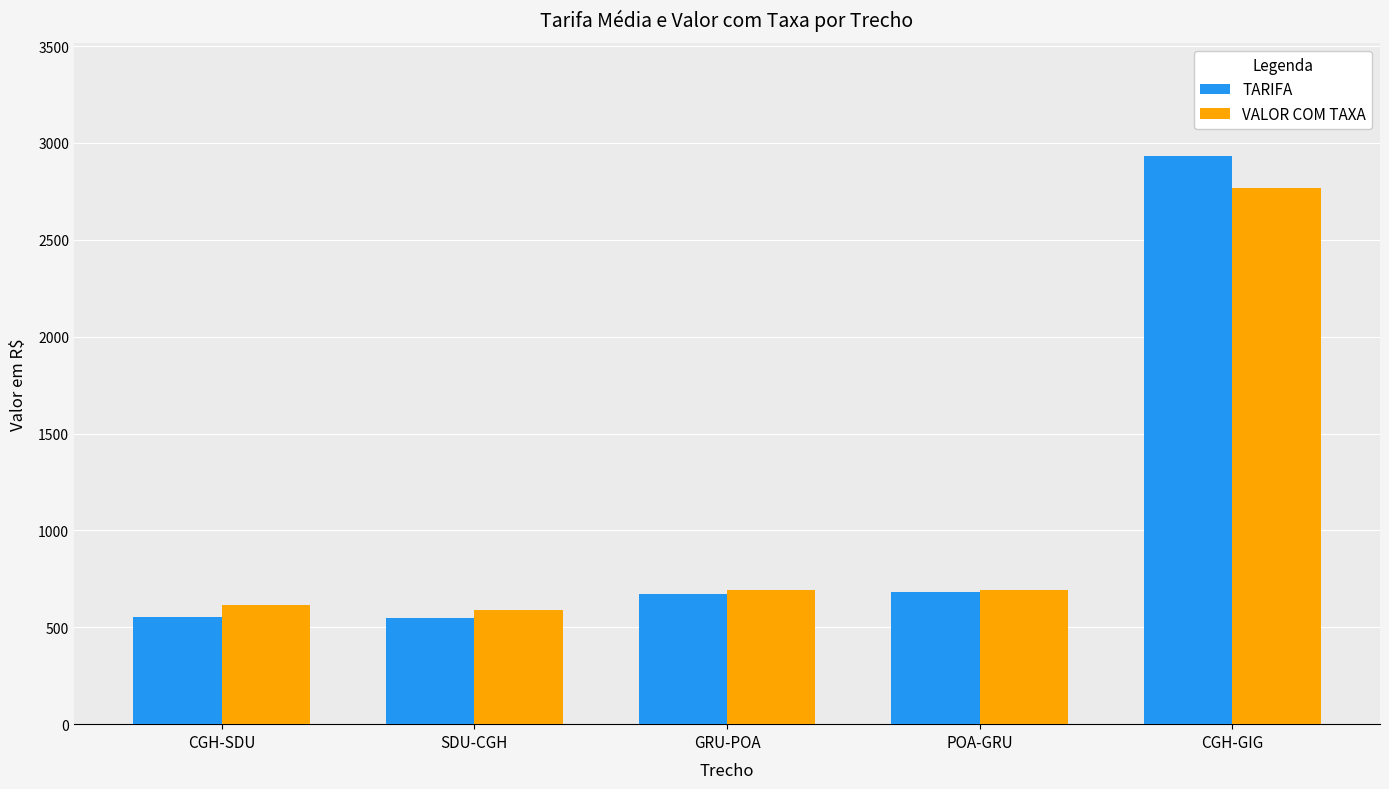

What is the label of the 2nd bar from the left?

SDU-CGH